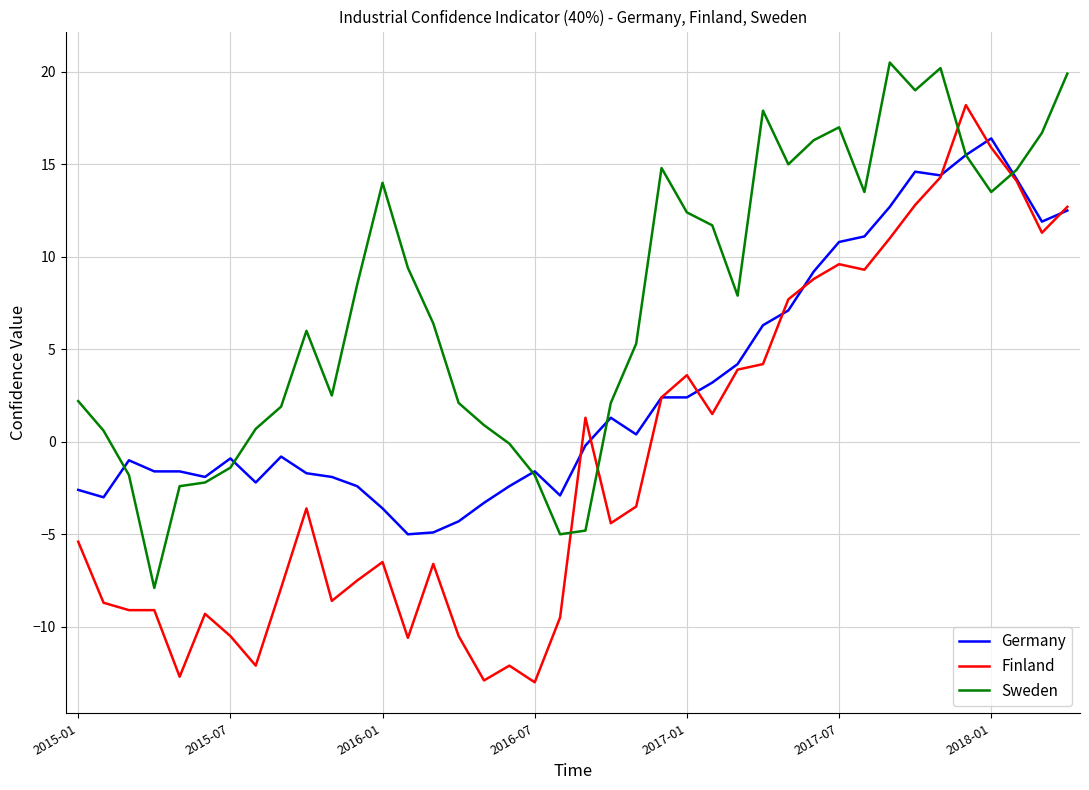

What is the smallest value displayed?

-13.0